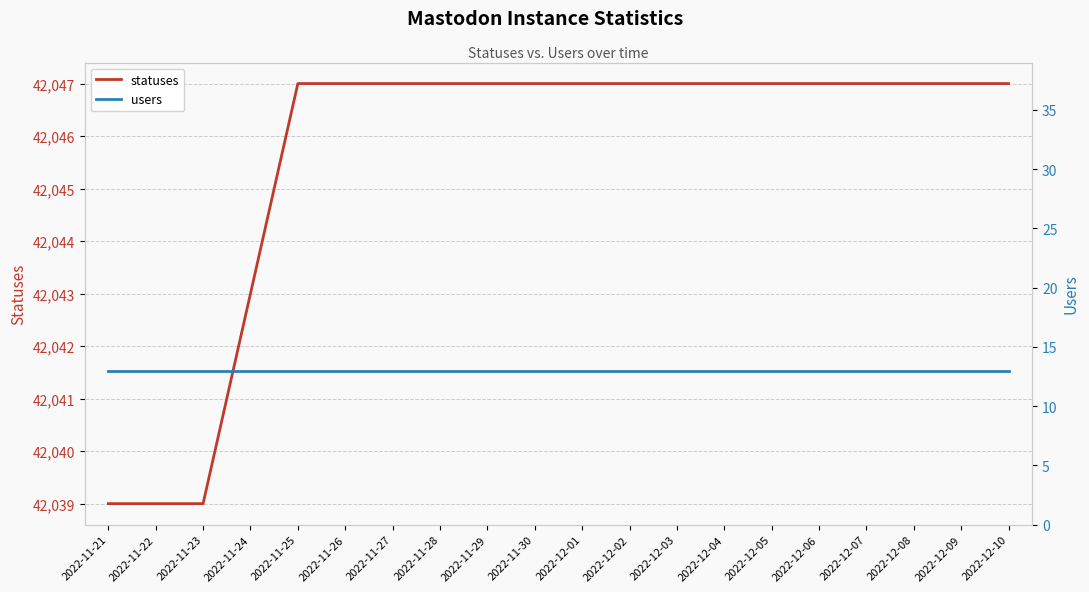

Which series changed the most between 2022-11-29 and 2022-12-10?

statuses